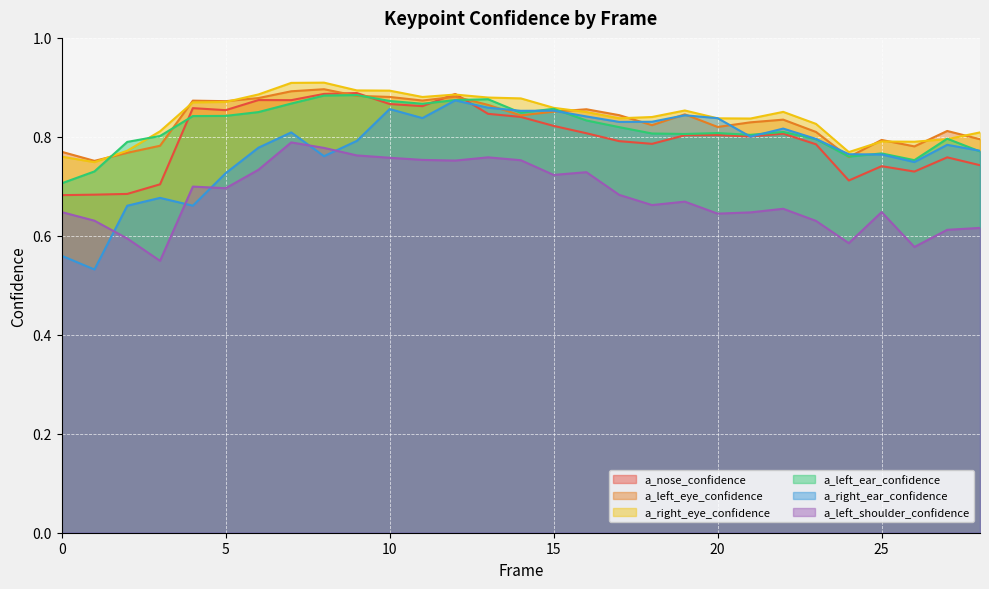

True or false: a_right_ear_confidence and a_nose_confidence cross at least once.

True